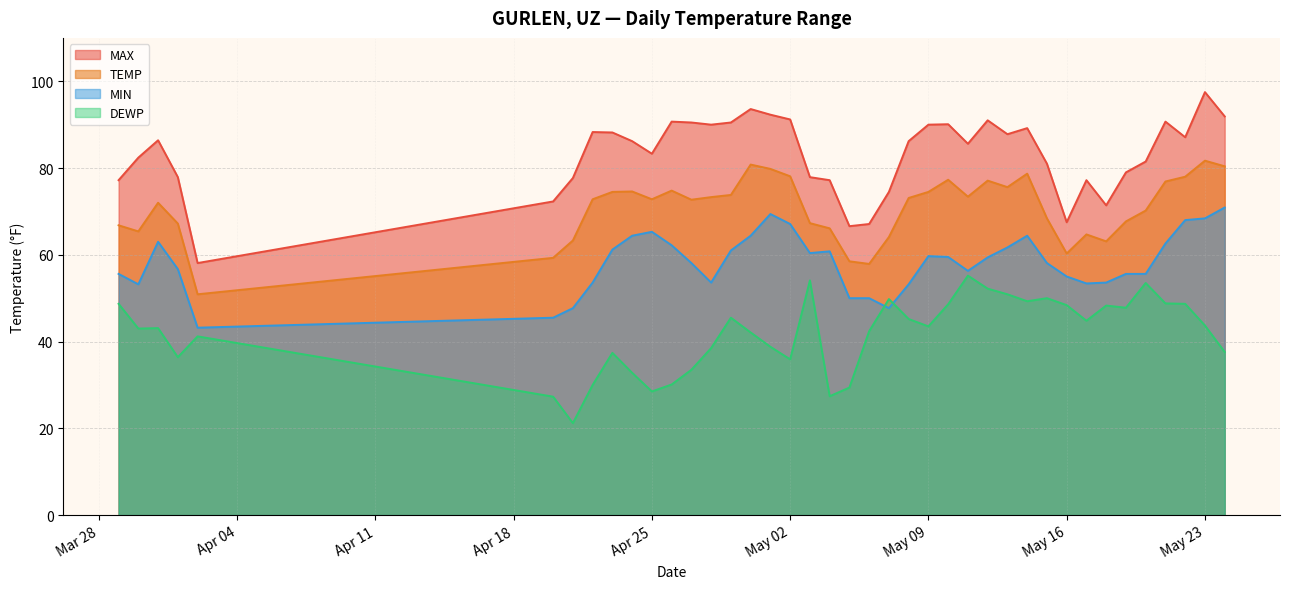

What position from the right is 2023-03-29?

40